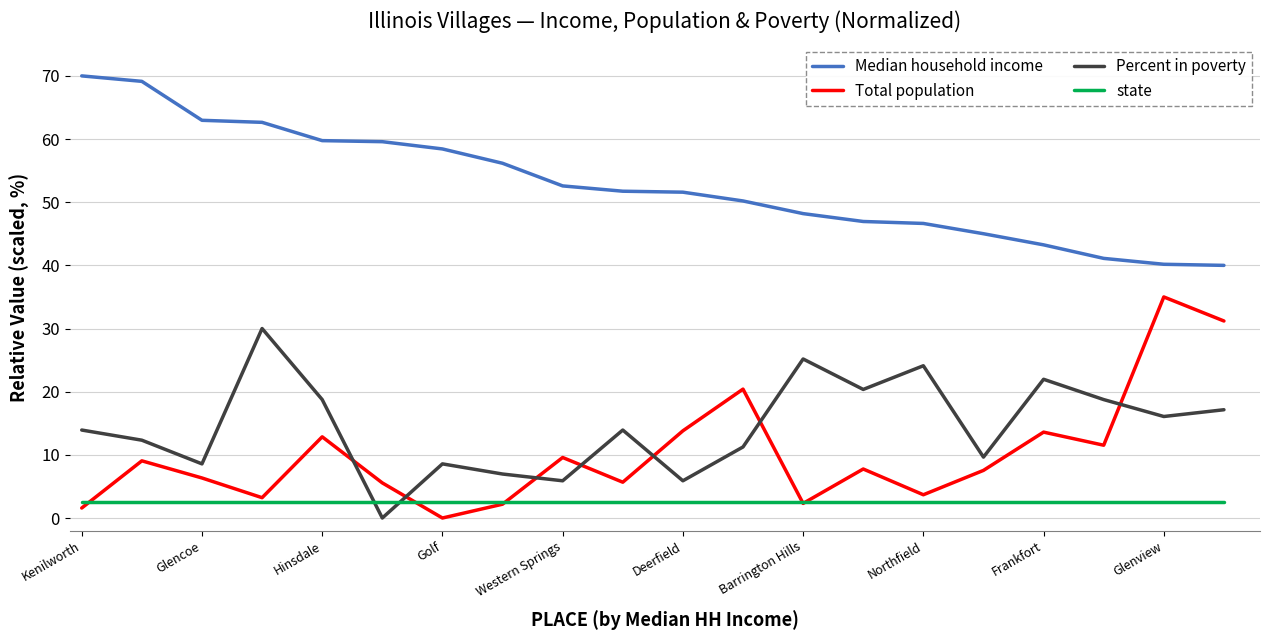

Rank the series by their maximum value, from highest to lowest.

Median household income, Total population, Percent in poverty, state